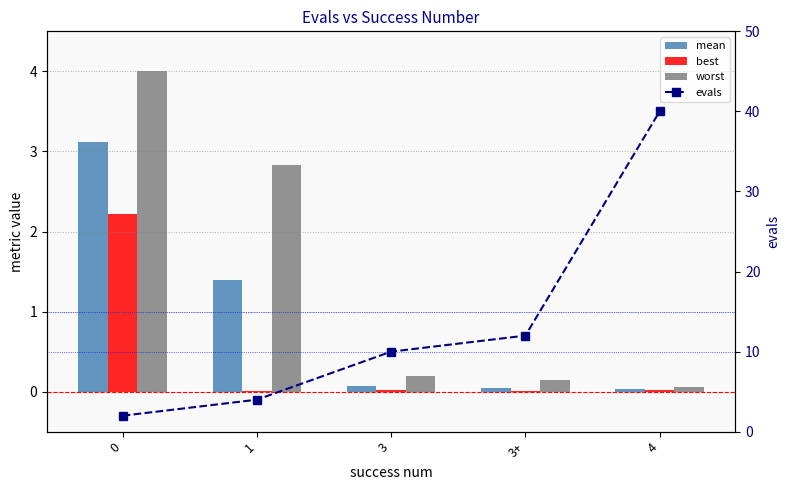

Between 1 and 3, which series saw the biggest shift?

evals